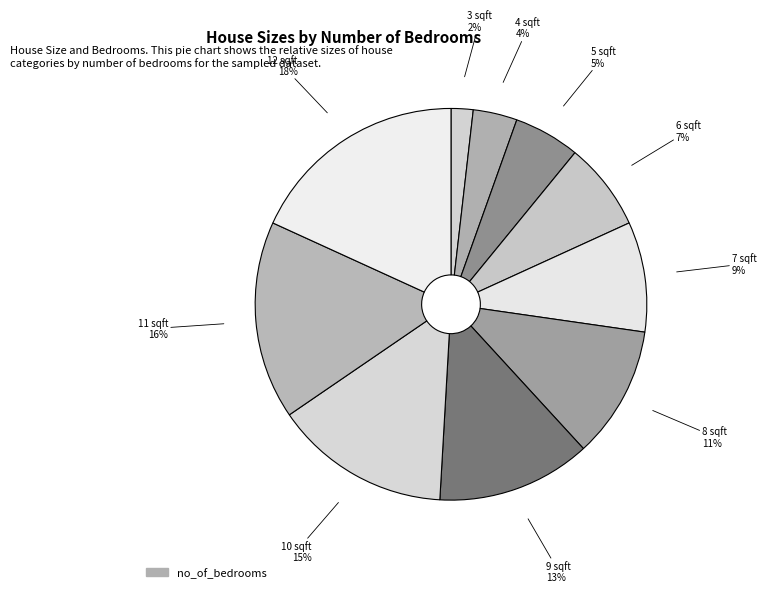

Count the number of slices in the pie.

10